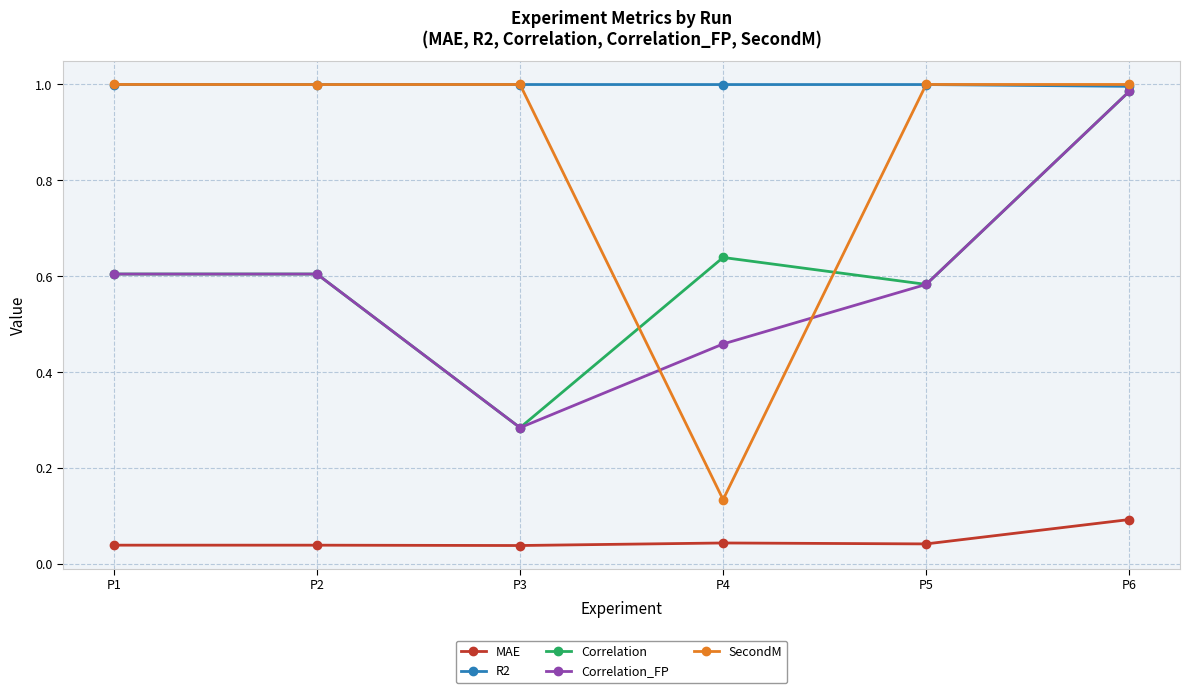

How many categories are shown in the chart?

6